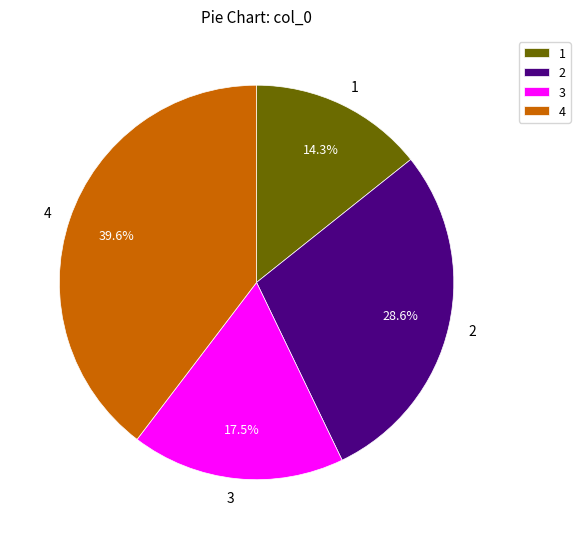

To the nearest percent, what portion does 1 represent?

14%